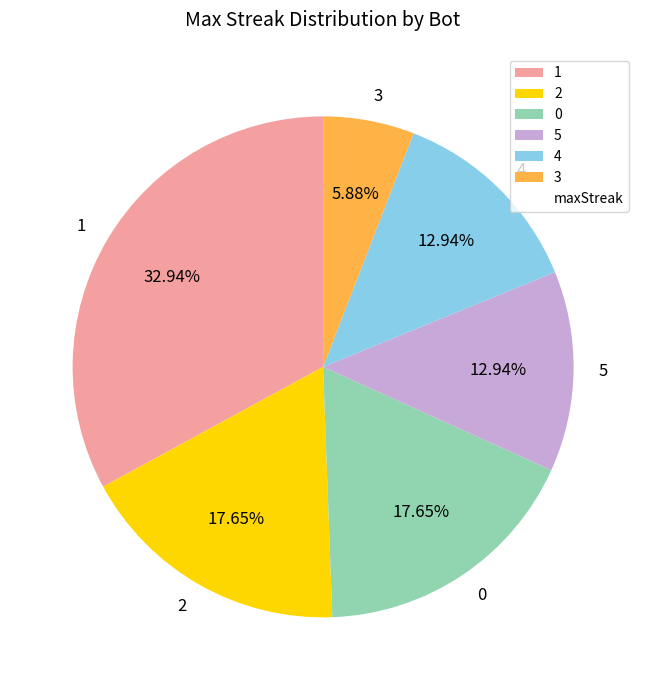

What is the total percentage of 3 and 4?

18.8%